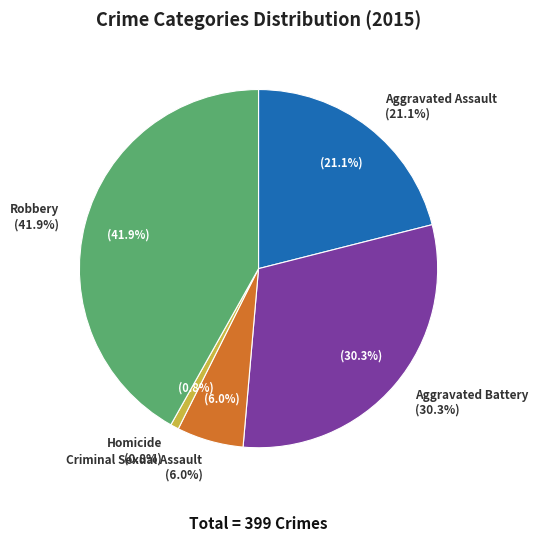

Is there any slice that represents more than half of the pie?

No